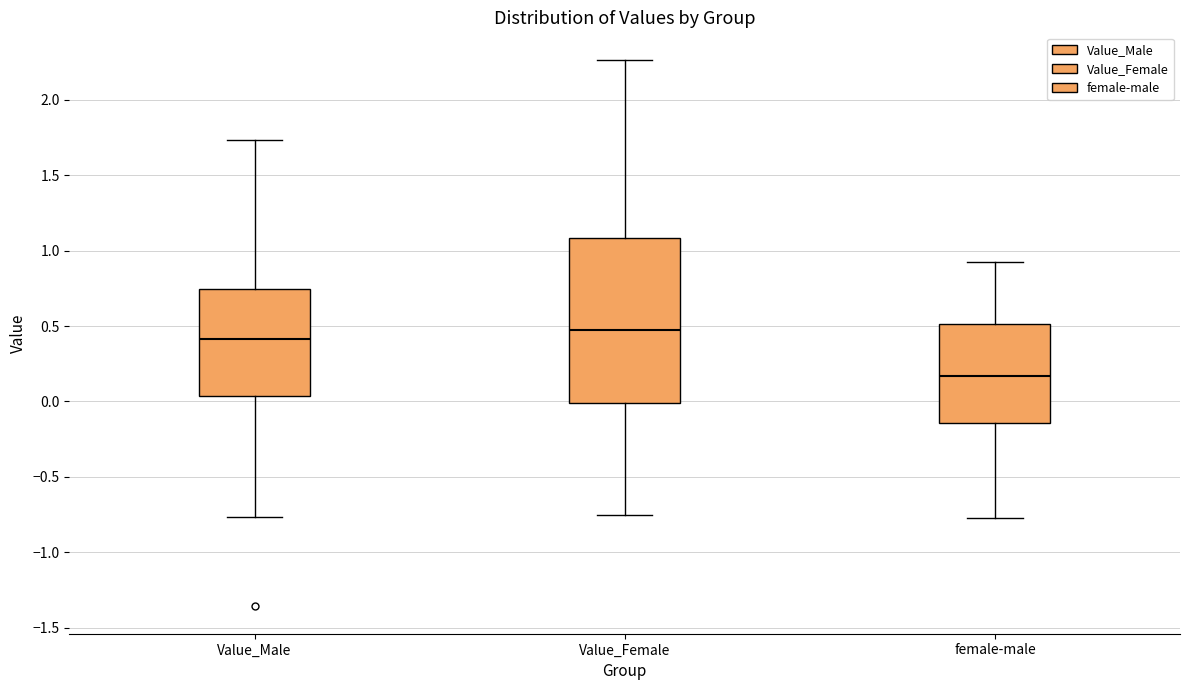

Which box has the lowest median line?

female-male